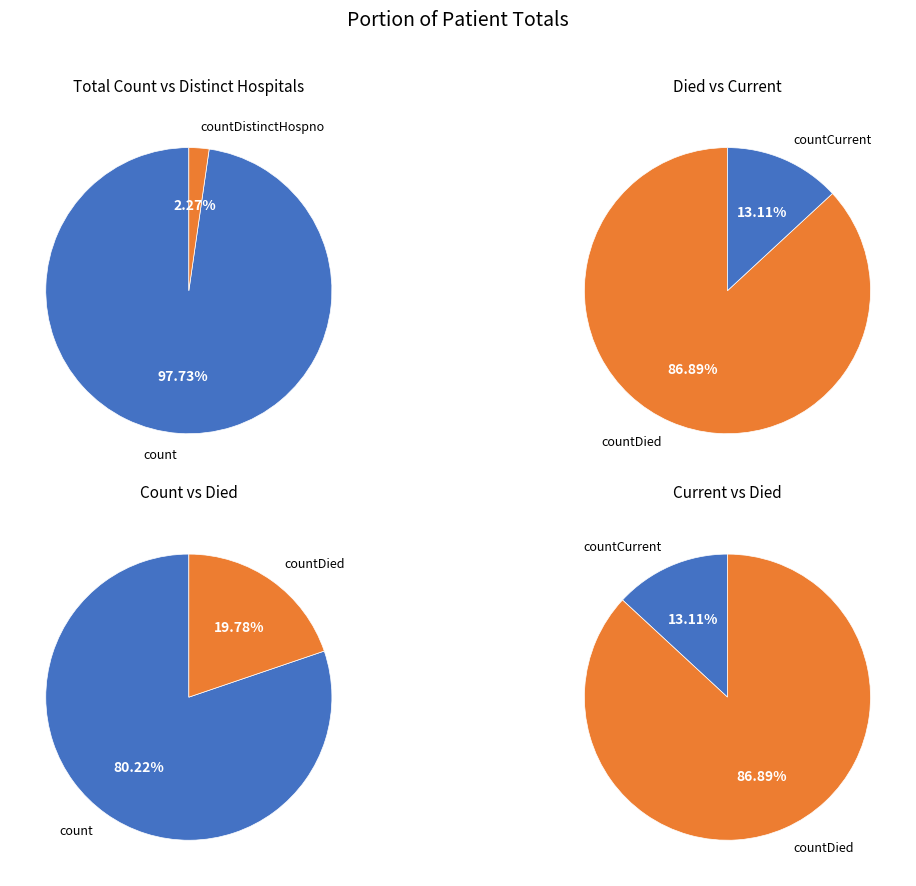

True or false: countDistinctHospno accounts for 2% of the total.

True